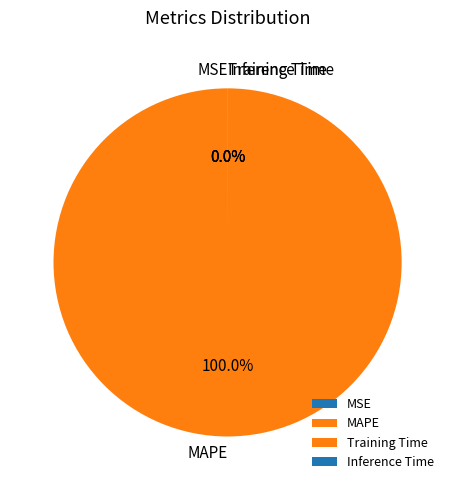

Which slice is the largest?

MAPE